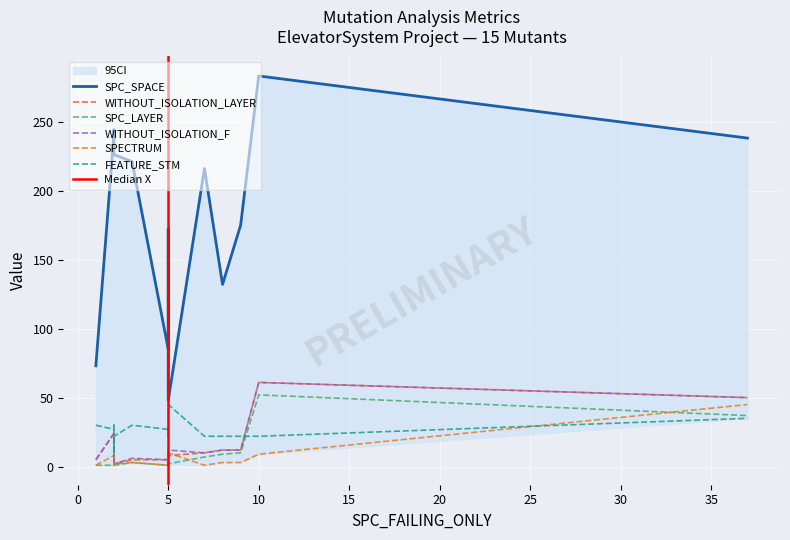

What is the maximum value shown in the chart?

283